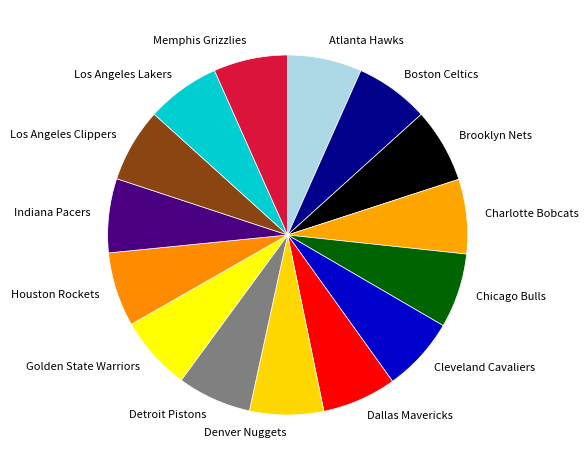

How many segments does this pie chart have?

15